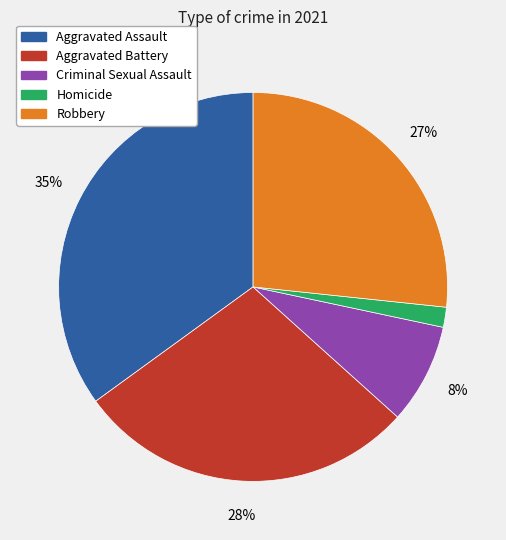

What percentage is the Homicide slice, to the nearest percent?

2%